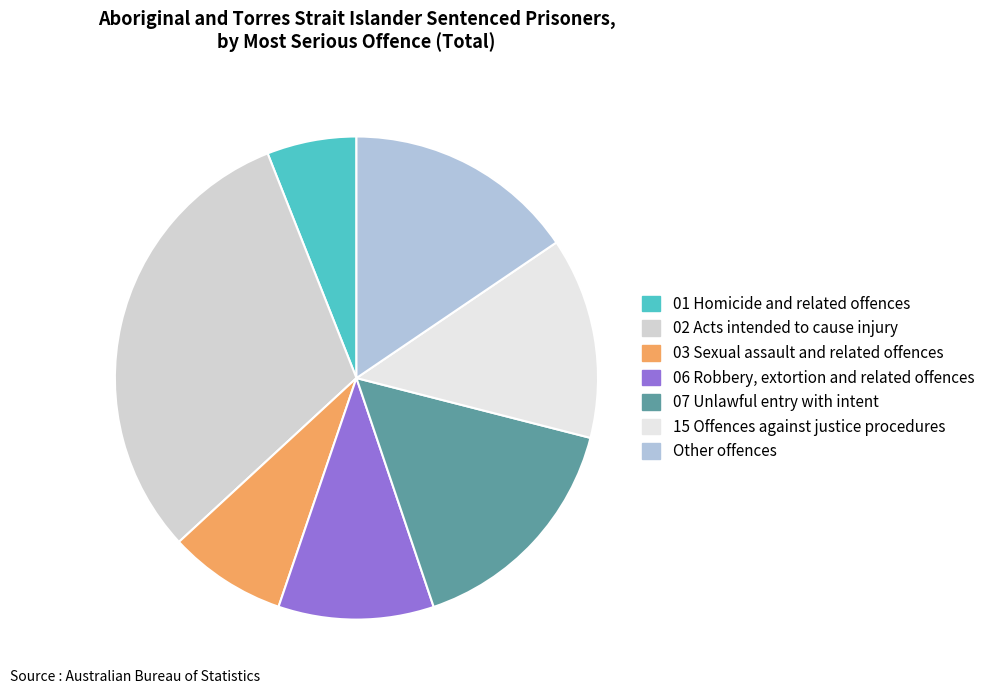

Count the number of slices in the pie.

7